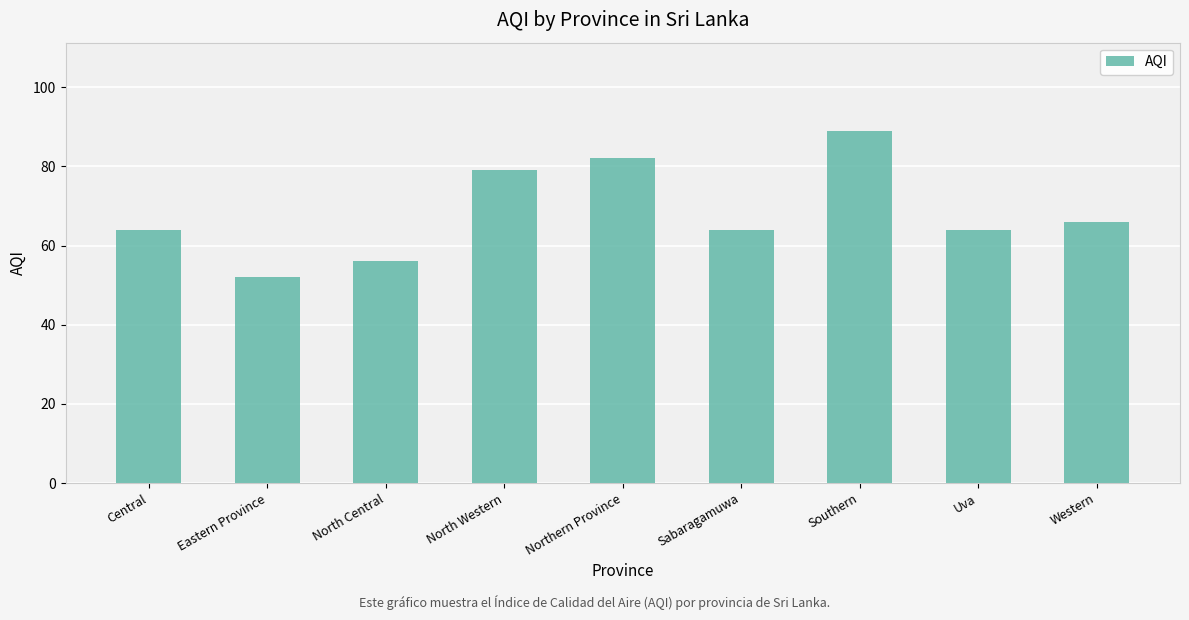

What is the value of the 7th bar from the left?

89